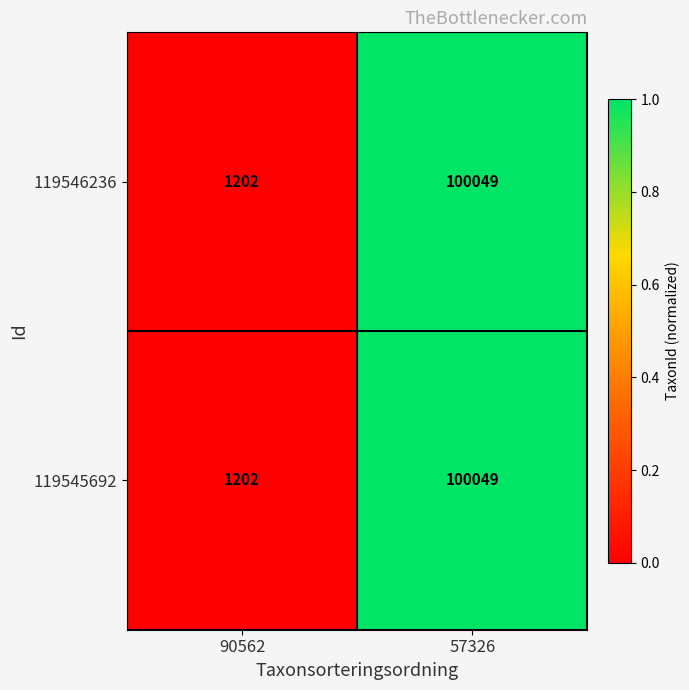

Reading right to left, what are all the values shown in this chart?

119546236: 100049	1202
119545692: 100049	1202